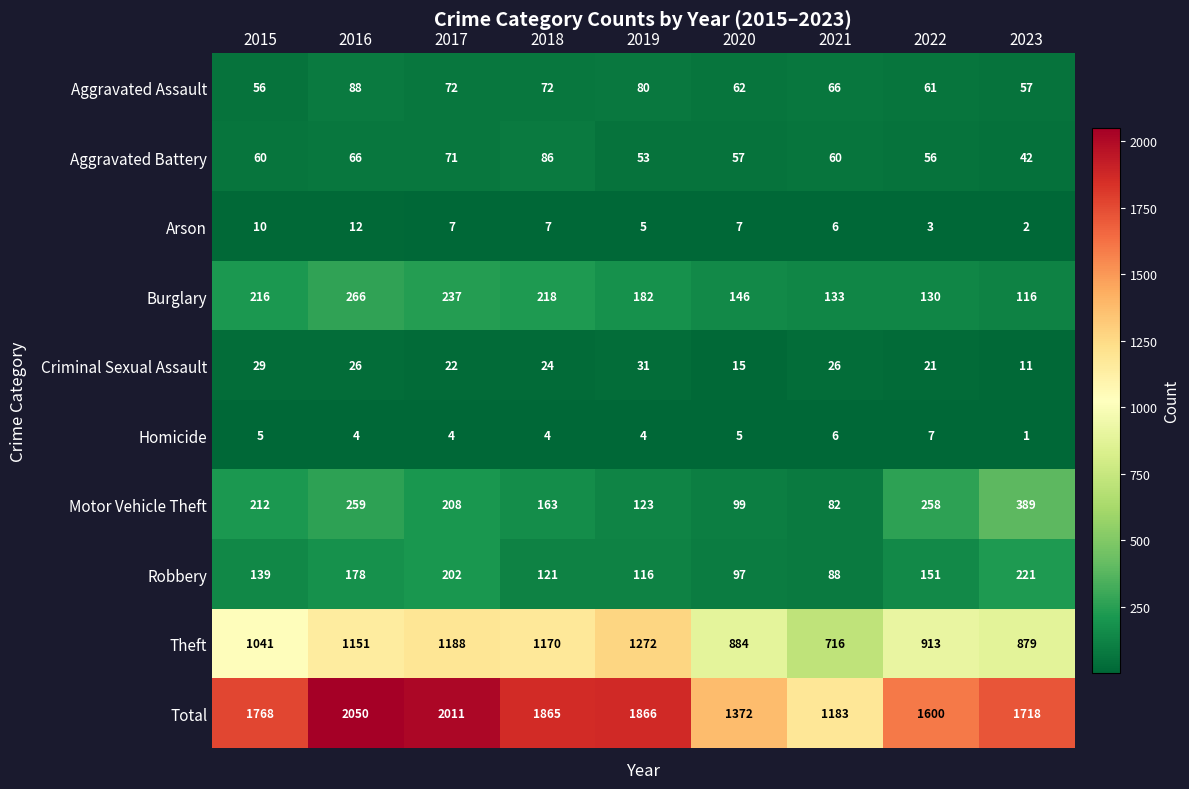

What is the sum of all Burglary values?

1644